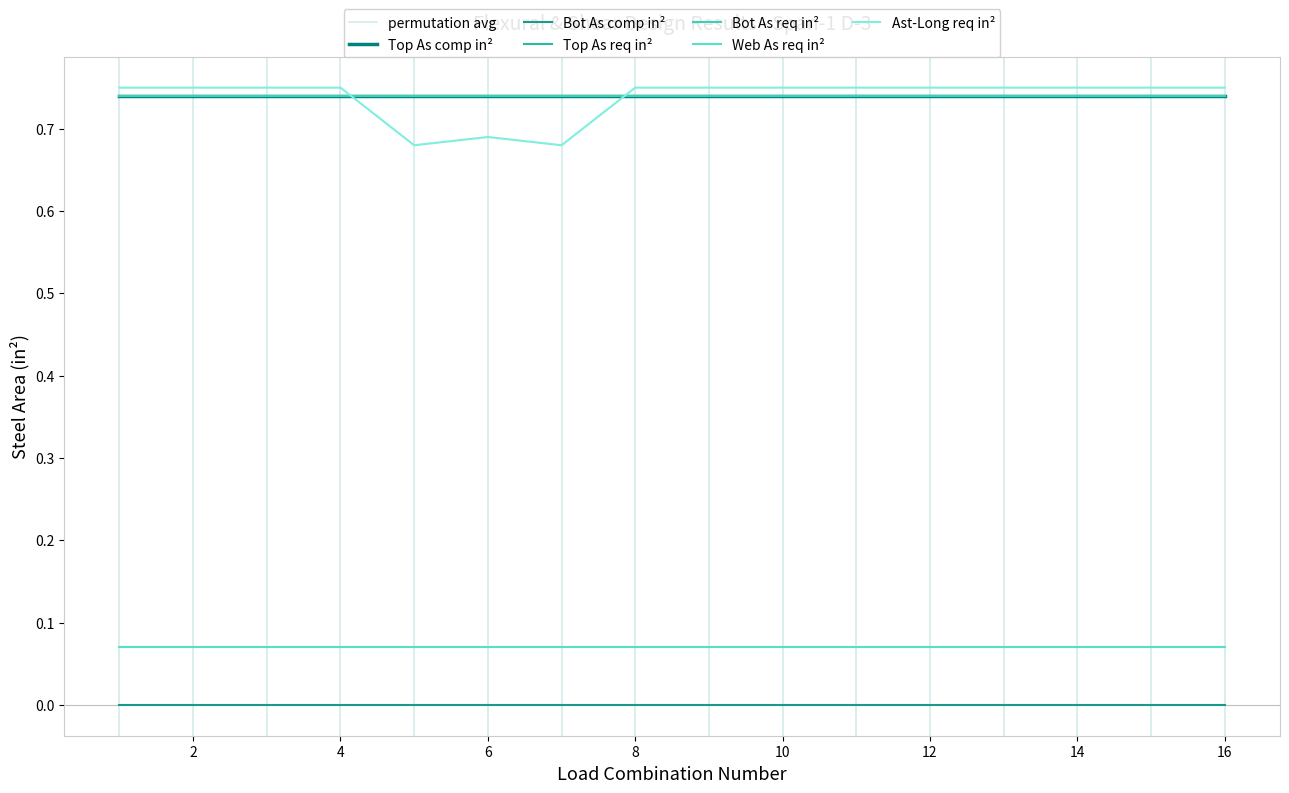

List the series in order of their peak value, lowest first.

Bot As comp in², Web As req in², Top As comp in², Top As req in², Bot As req in², Ast-Long req in²